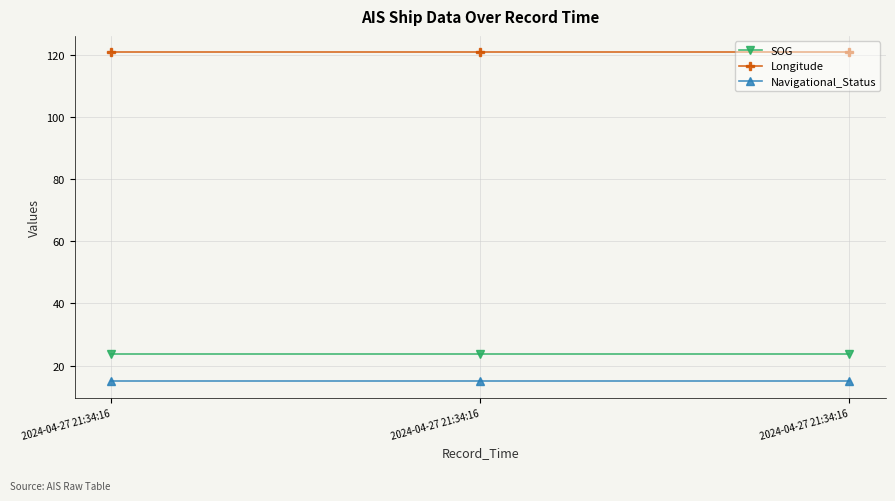

Is this an area chart (filled region under the line)?

No